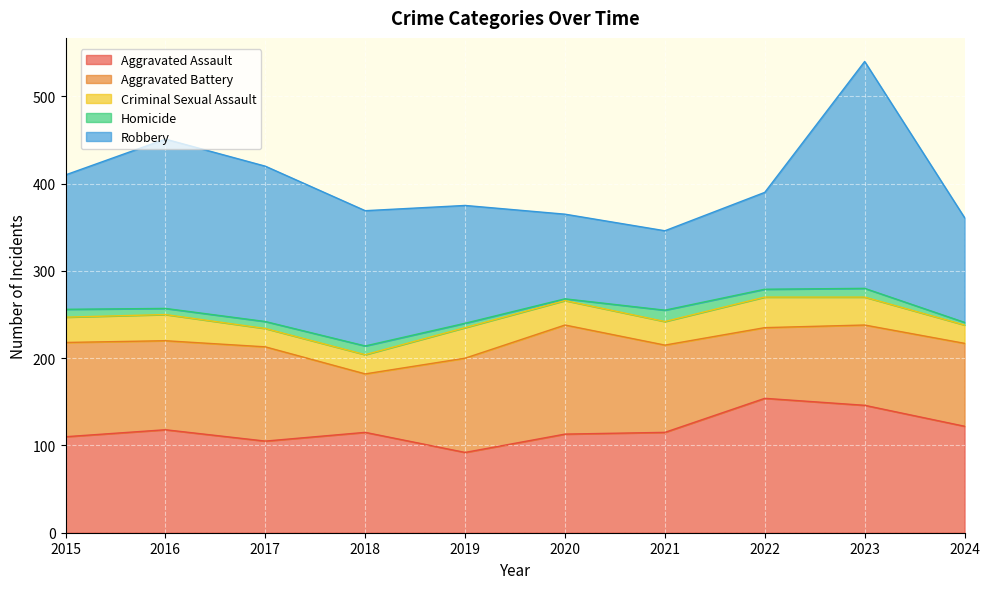

What is the total value across all series at 2023?

540